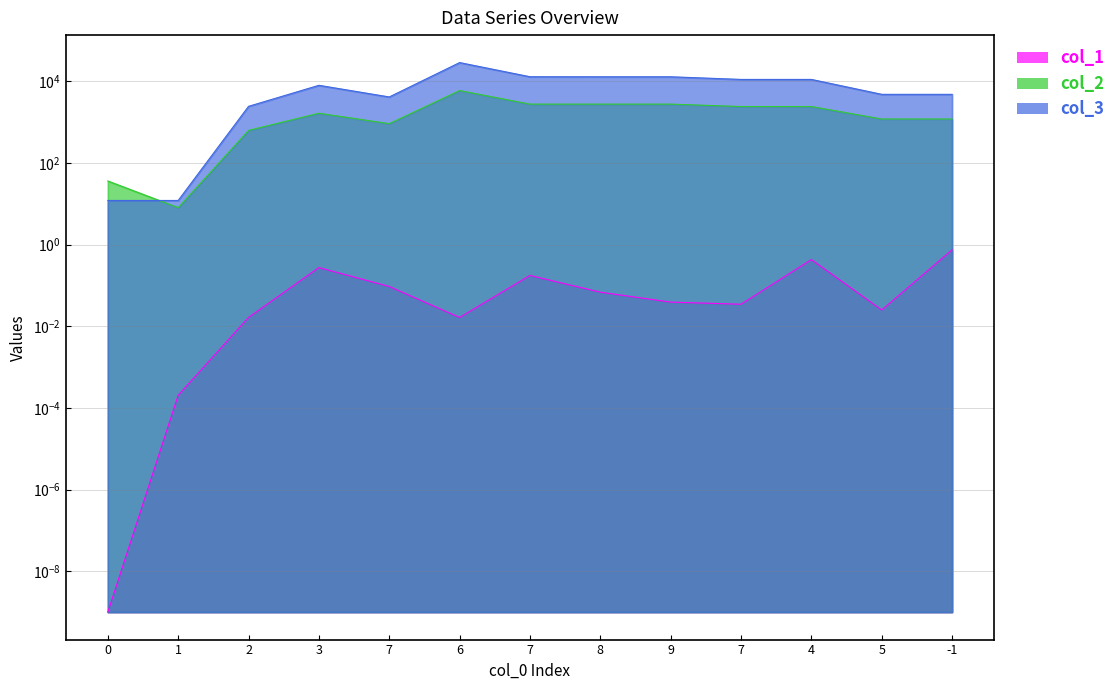

What is the value of the col_3 point at the 4th from the left?

7920.0